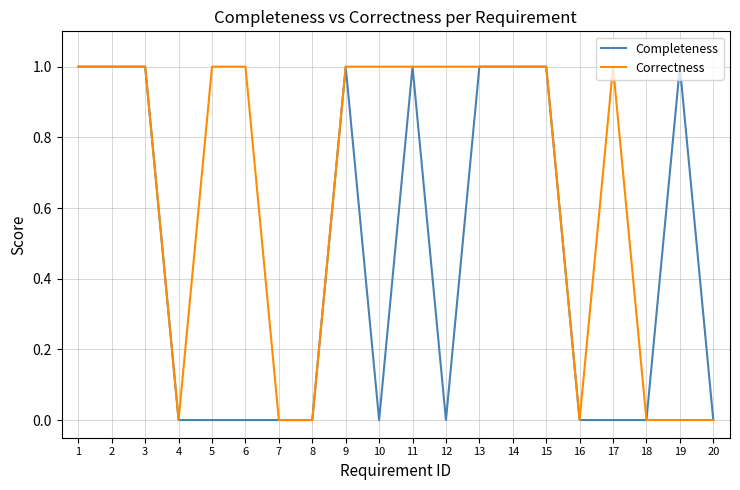

Which series has the largest total across all categories?

Correctness